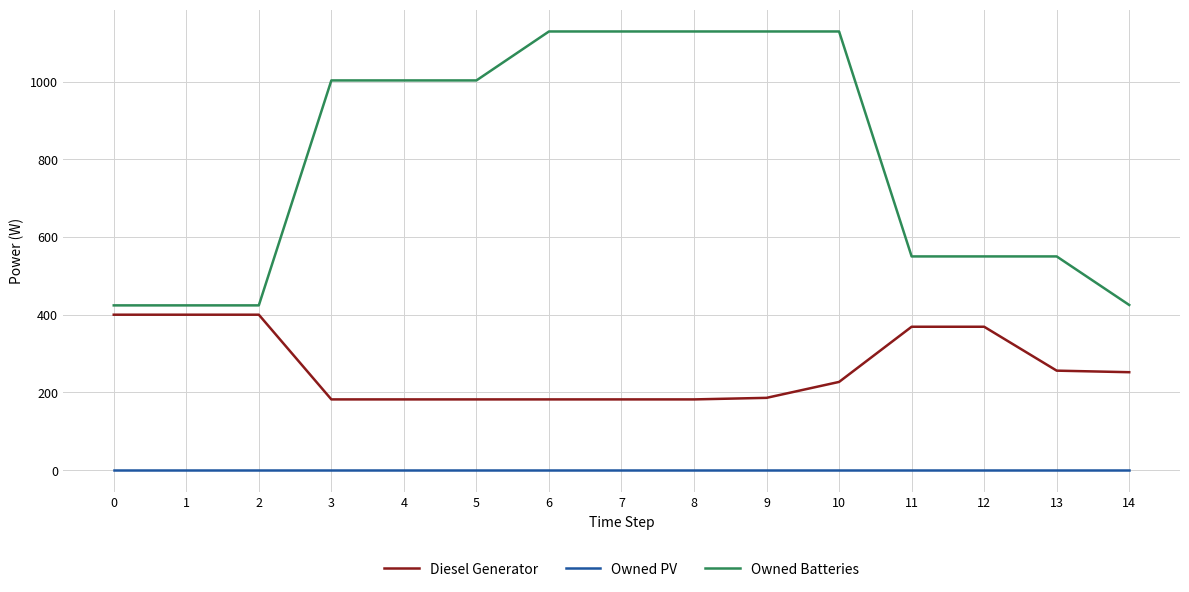

Is the value of Diesel Generator at 5 greater than the value of Owned Batteries at 3?

No